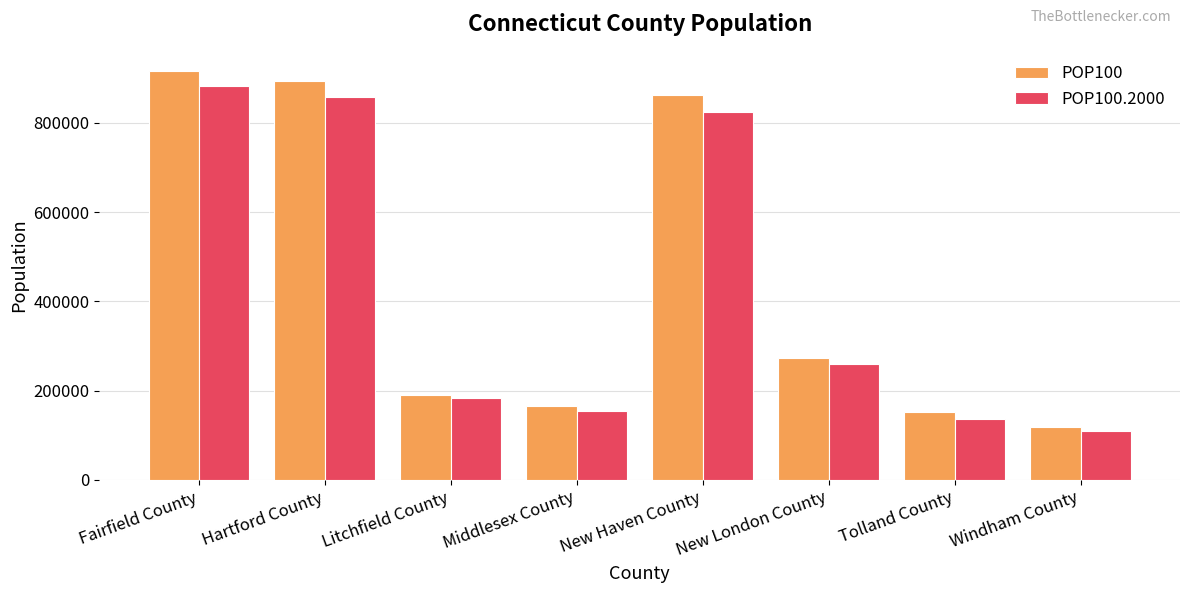

Which series has the largest total across all categories?

POP100